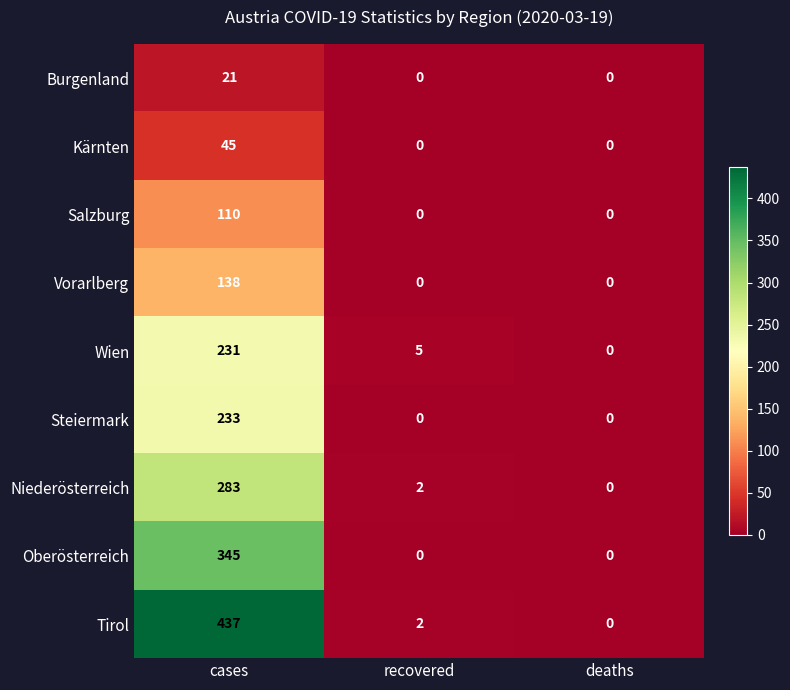

How many values in Kärnten are above zero?

1